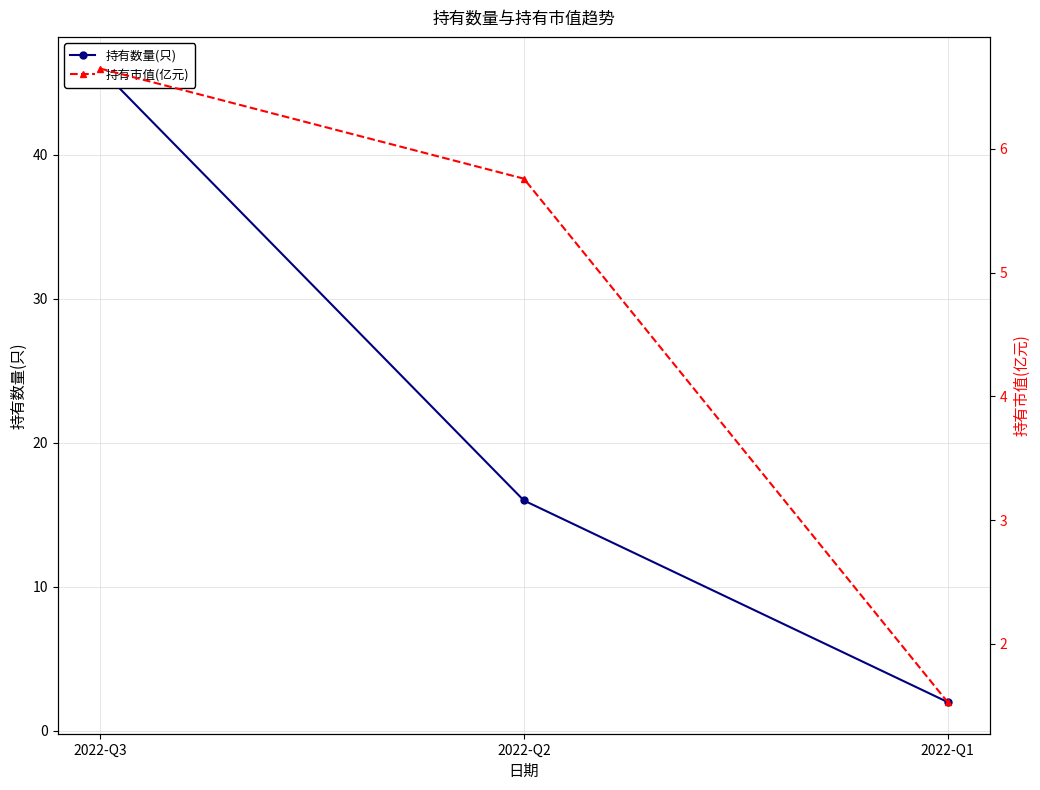

The value of 持有市值(亿元) at 2022-Q3 is 3.4. True or false?

False